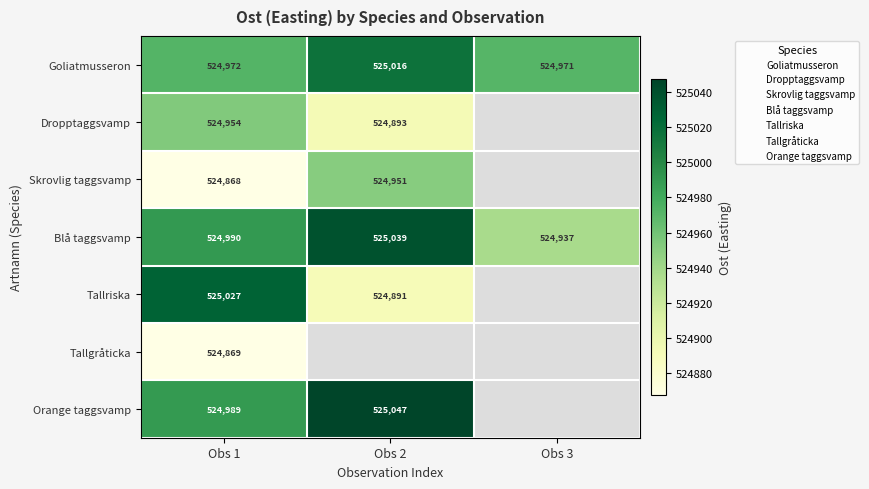

What is the minimum value shown in the chart?

524868.0